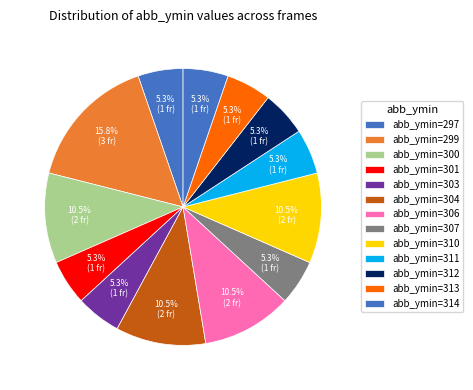

How many segments does this pie chart have?

13